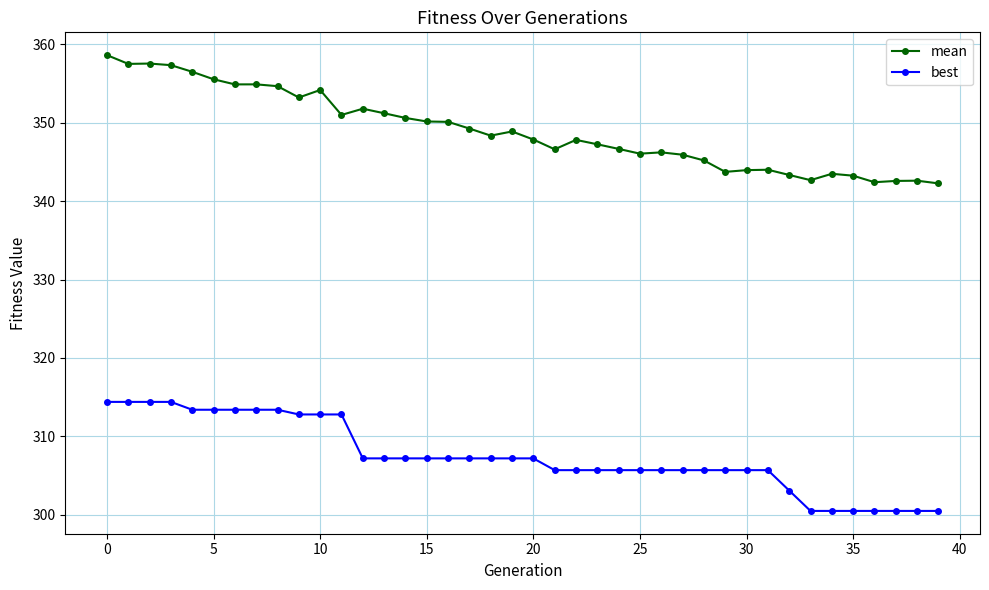

Which series has the largest total across all categories?

mean